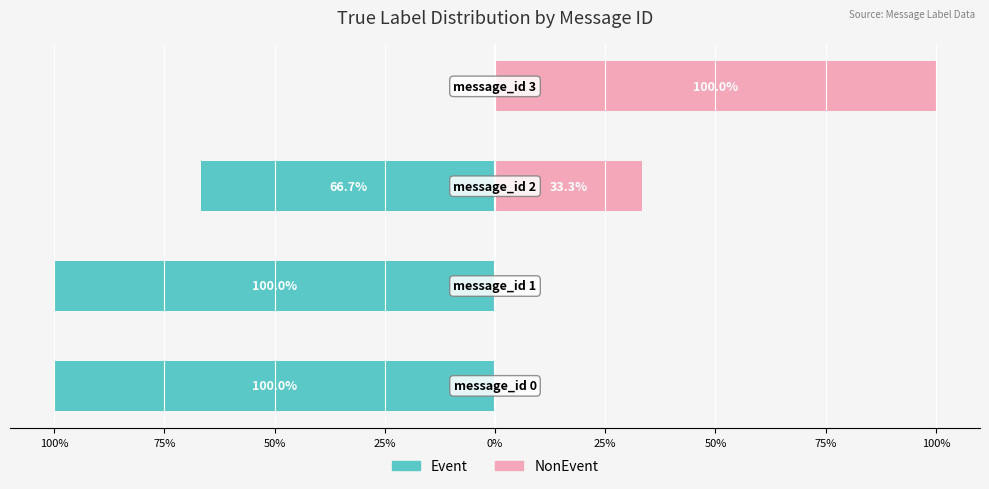

Reading left to right, transcribe all the data shown in this chart.

Event: 100%=-100.0	75%=-100.0	50%=-66.7	25%=0.0
NonEvent: 100%=0.0	75%=0.0	50%=33.3	25%=100.0